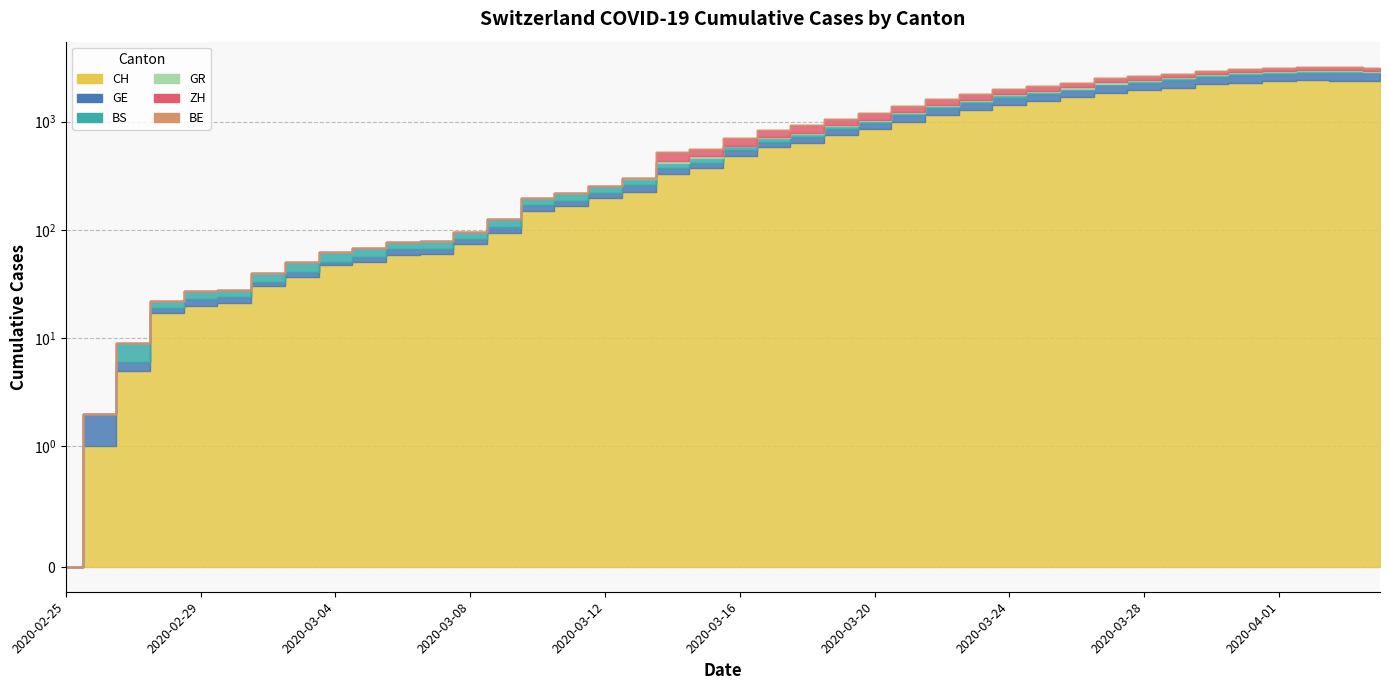

Does the chart display data point markers on the line(s)?

No